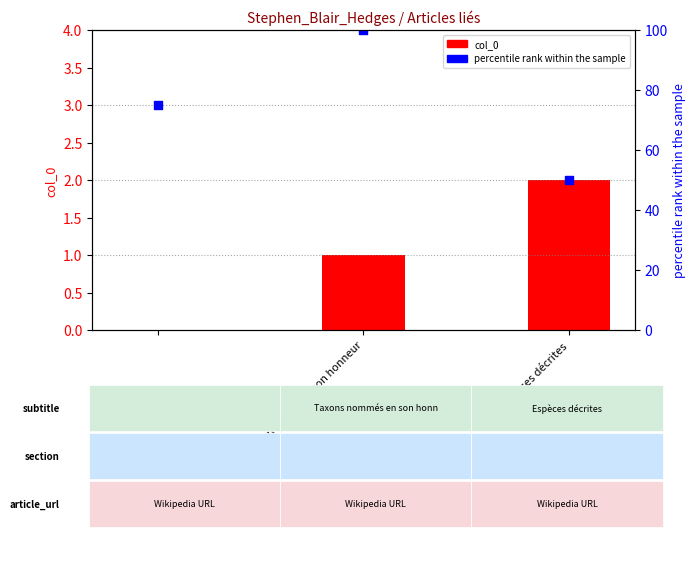

At which category is the sum across all series the highest?

Taxons nommés en son honneur